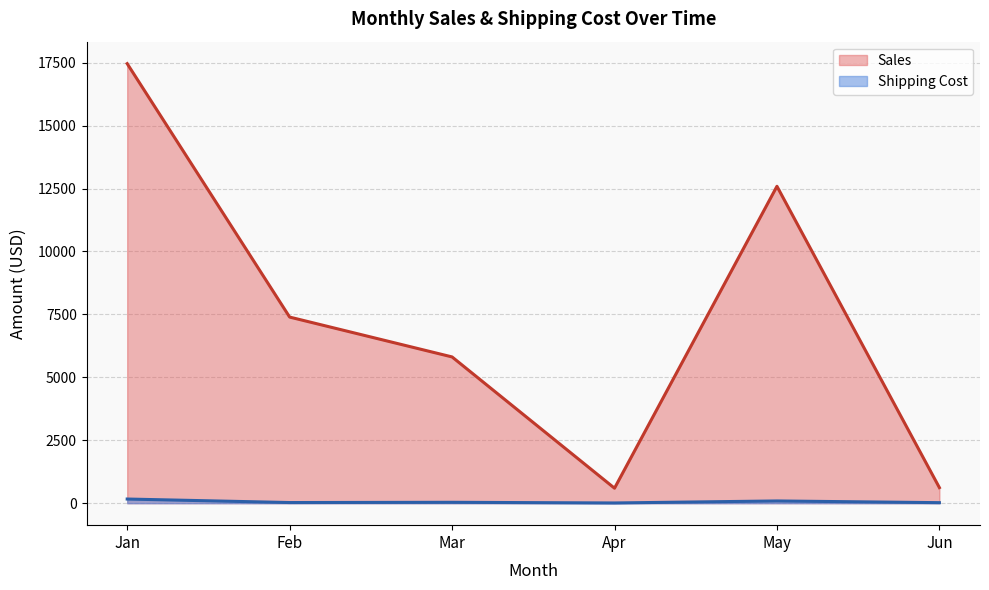

Which series has the widest spread of values?

Sales